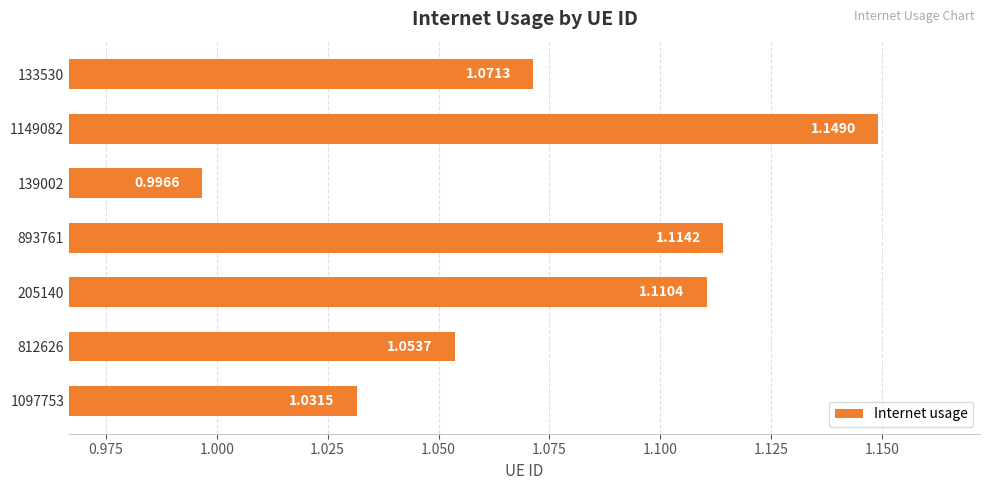

What is the sum of all values?

7.5